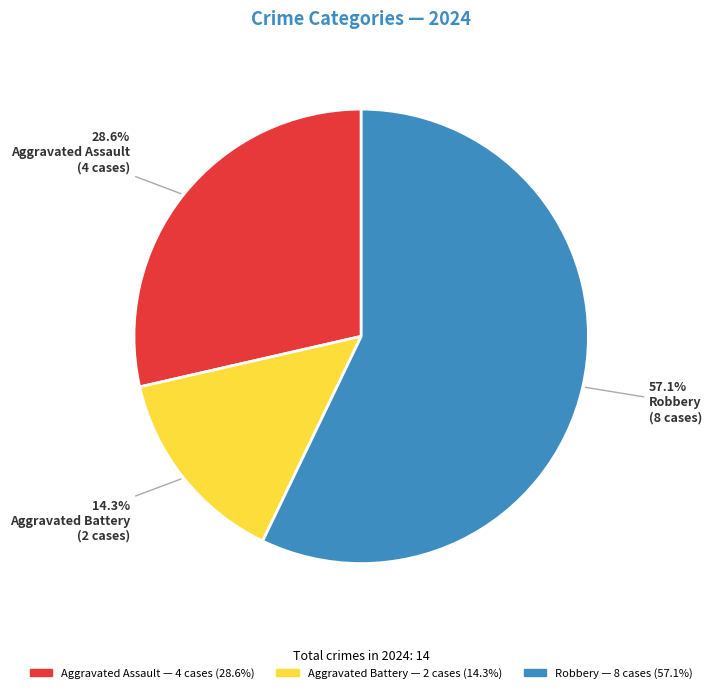

Which category accounts for the majority?

Robbery